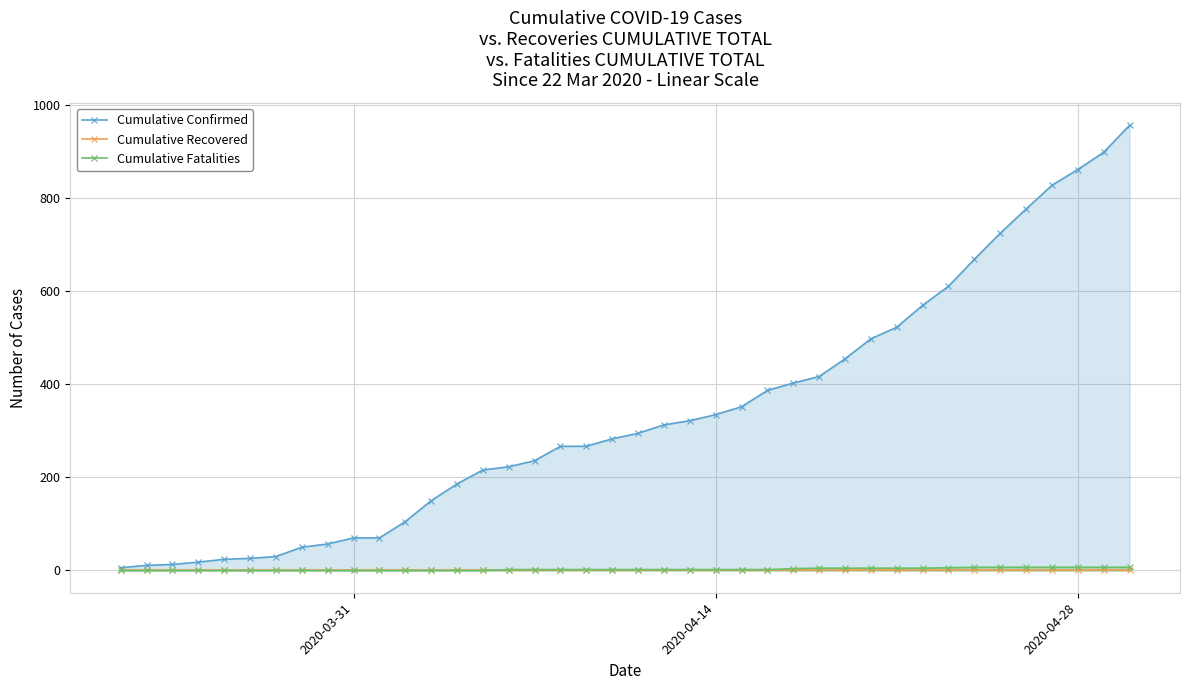

How many distinct data groups are displayed?

3